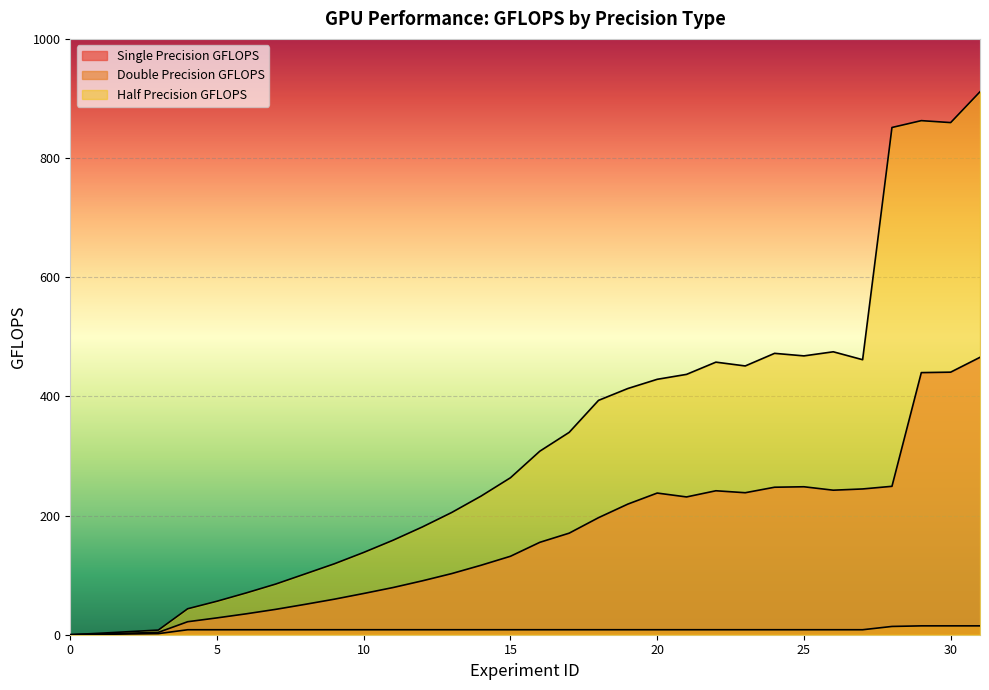

True or false: Double Precision GFLOPS and Half Precision GFLOPS intersect in this chart.

False